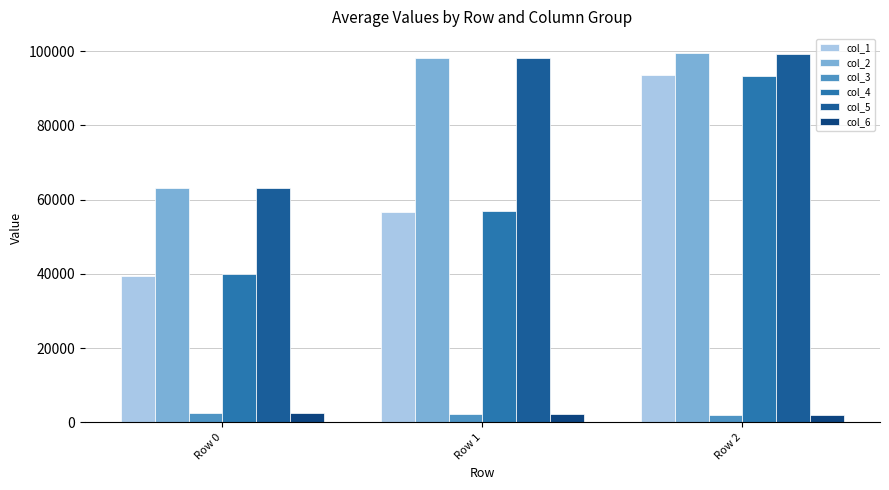

What are all the series names shown in the legend?

col_1, col_2, col_3, col_4, col_5, col_6